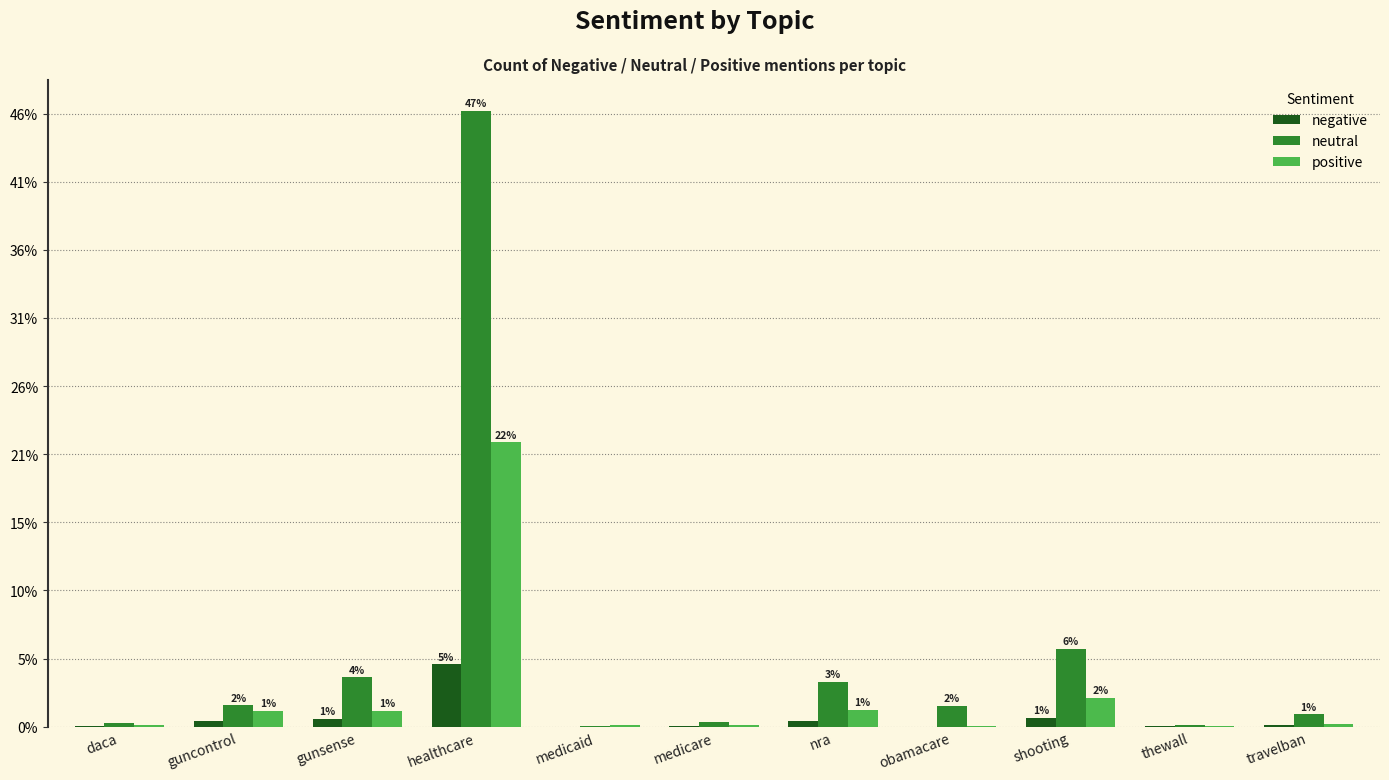

What is the total value across all series at thewall?

17